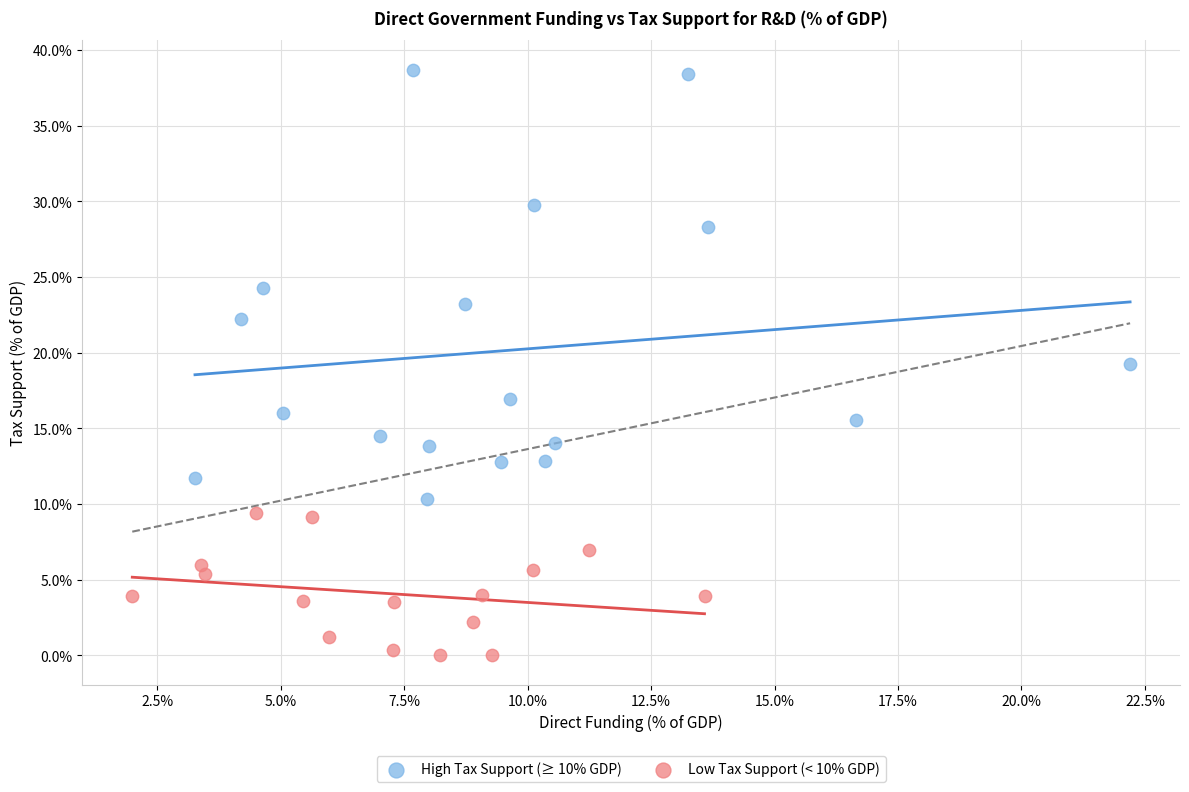

Which series has the widest spread of Y values?

High Tax Support (≥ 10% GDP)